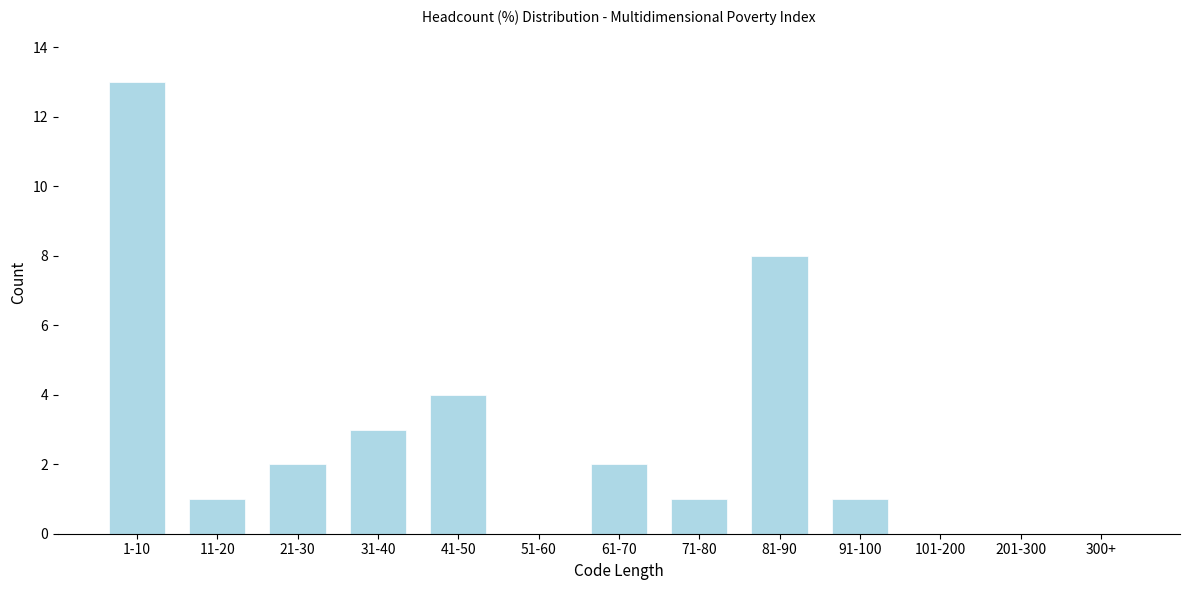

Reading right to left, extract all data points from this chart.

300+=0	201-300=0	101-200=0	91-100=1	81-90=8	71-80=1	61-70=2	51-60=0	41-50=4	31-40=3	21-30=2	11-20=1	1-10=13